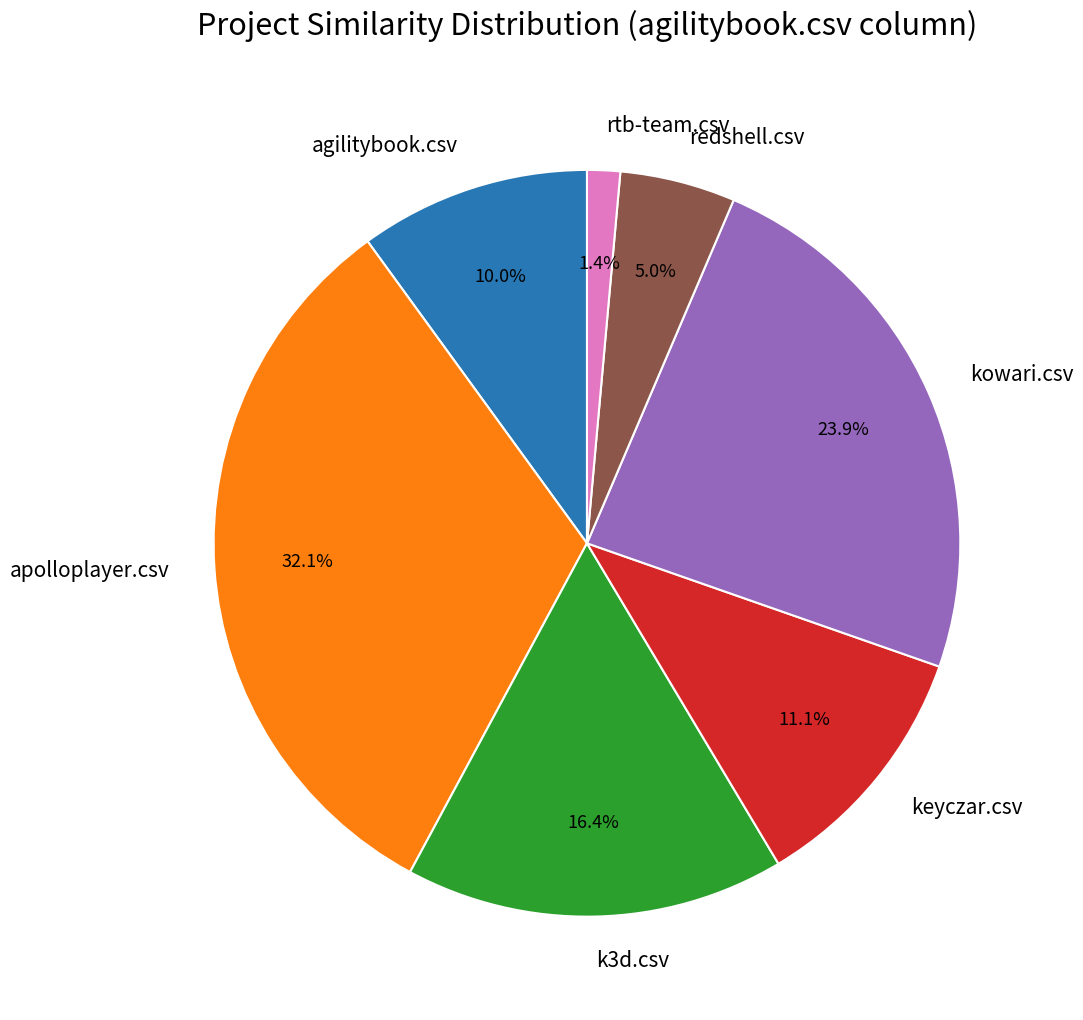

To the nearest percent, what is the average slice percentage?

14%